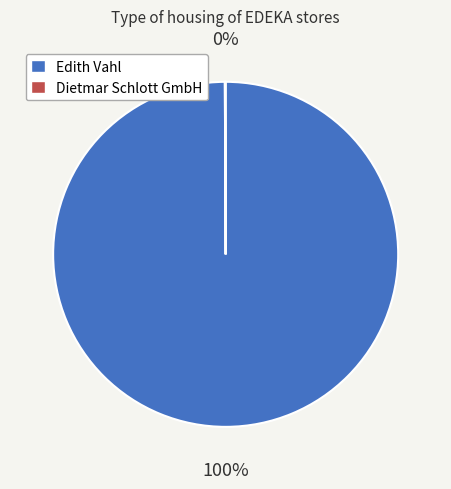

Which slice is the largest?

Edith Vahl